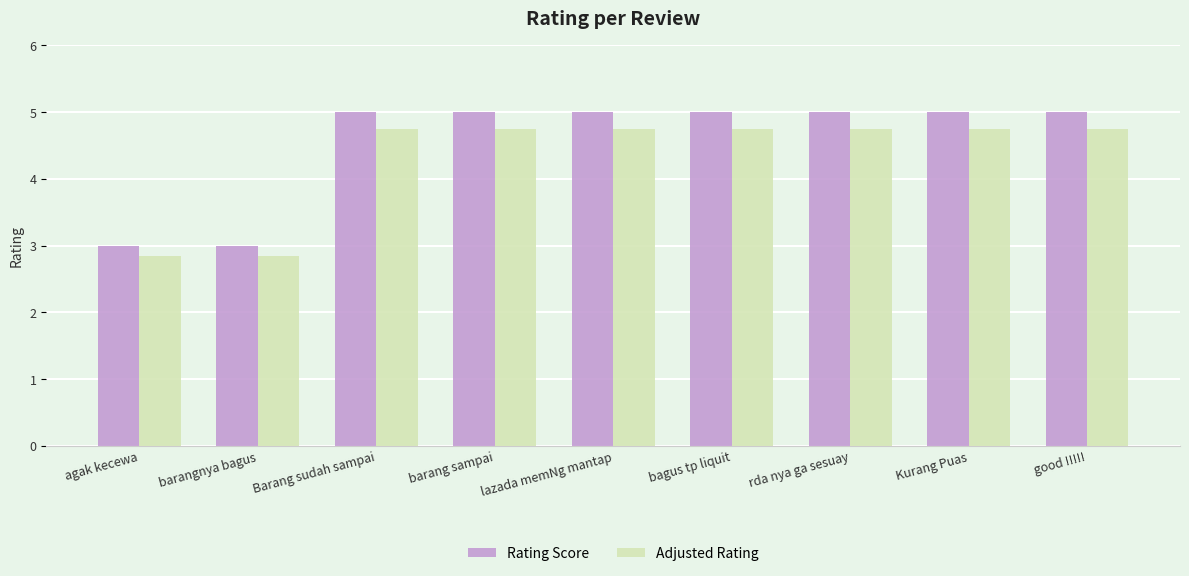

The Rating Score series shows 8.6 at rda nya ga sesuay. True or false?

False